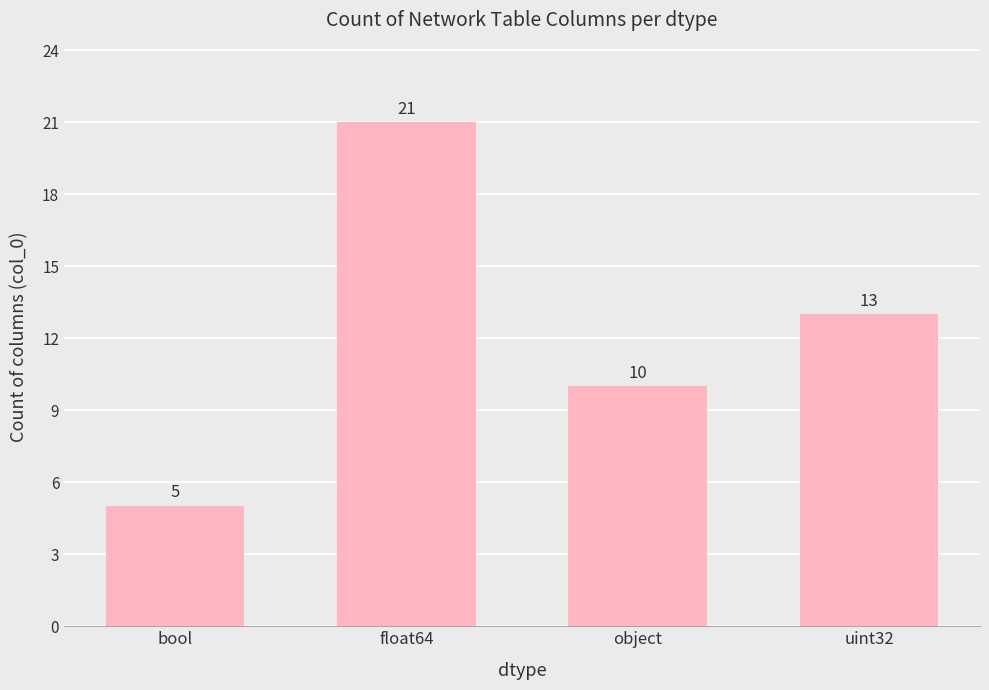

What position from the right is float64?

3